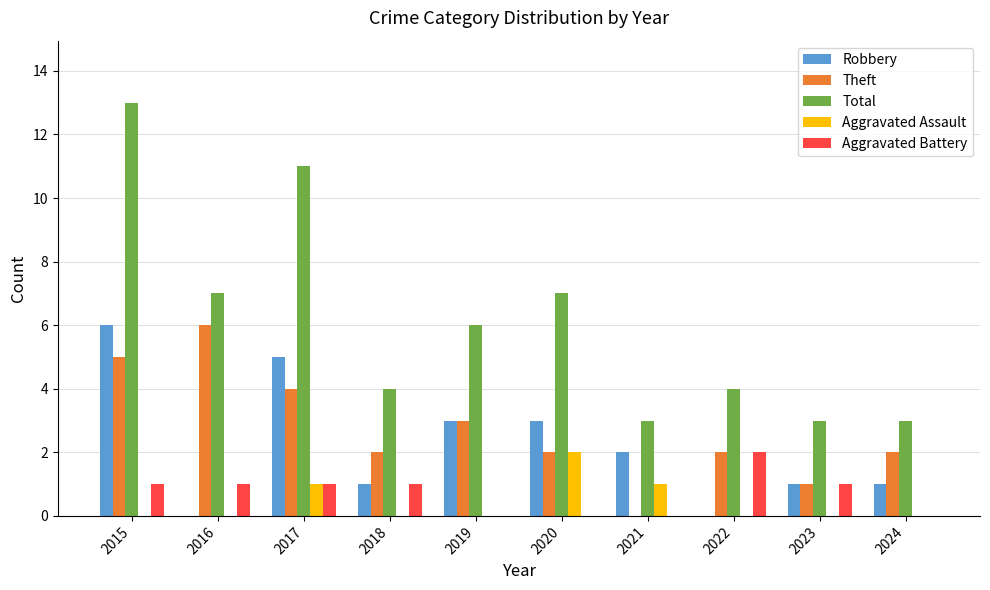

Which series has the largest total across all categories?

Total